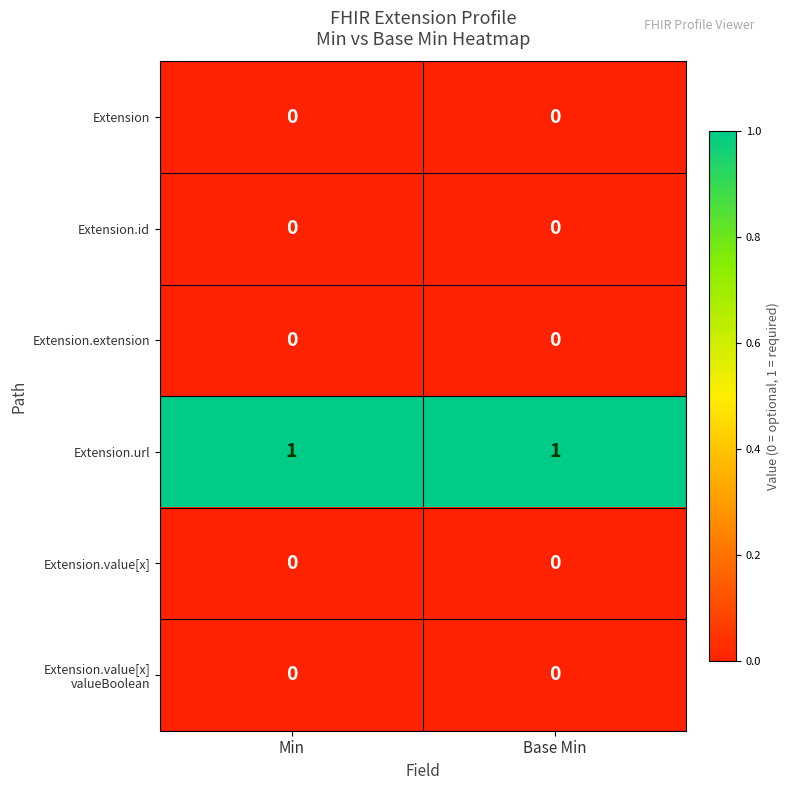

What is the spread (max minus min) of values at Min?

1